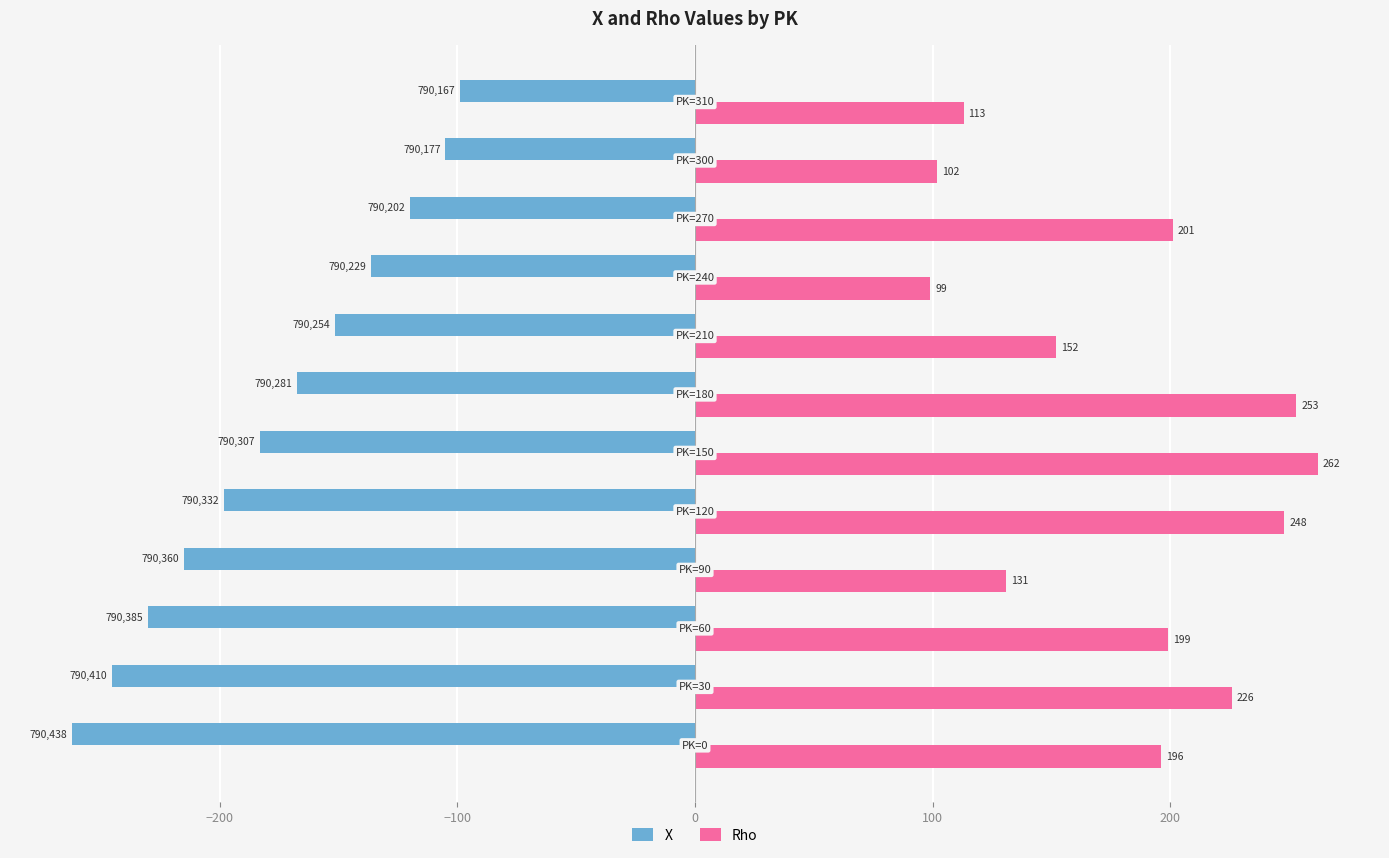

What is the minimum value for Rho?

99.0